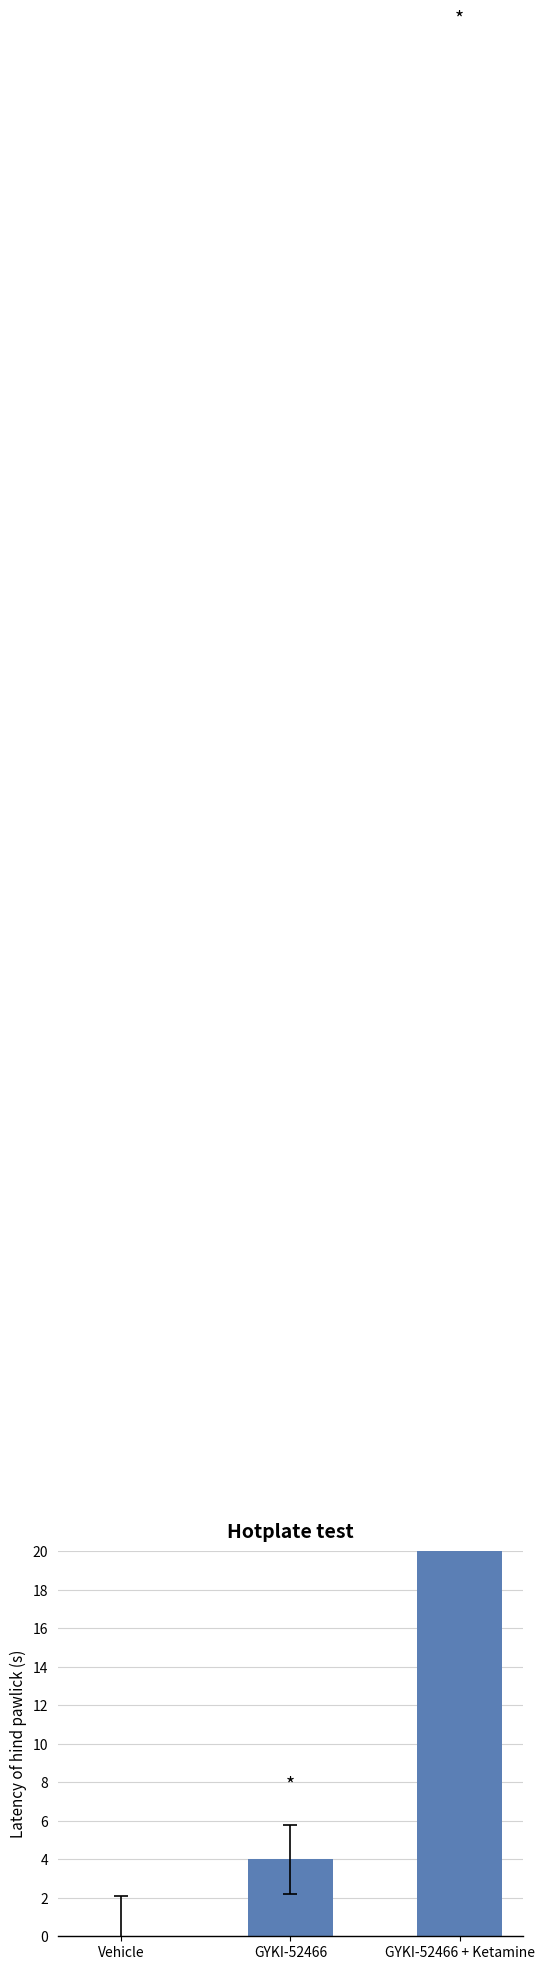

Is it true that the value at Vehicle is -60?

False